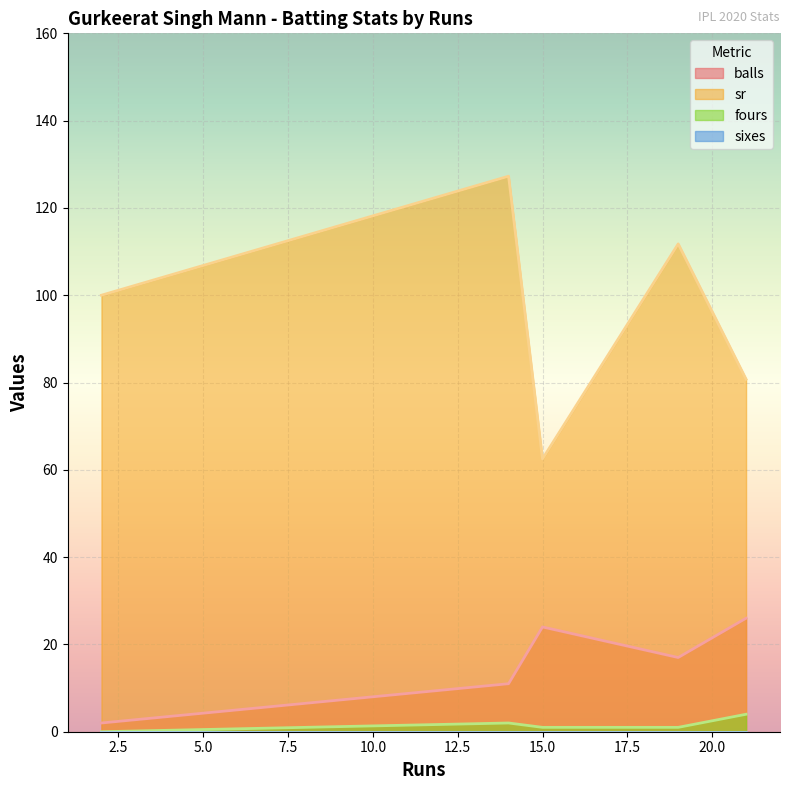

Reading right to left, what are all the values shown in this chart?

balls: 19=17.0	21=26.0	14=11.0	2=2.0	15=24.0
sr: 19=111.8	21=80.8	14=127.3	2=100.0	15=62.5
fours: 19=1.0	21=4.0	14=2.0	2=0.0	15=1.0
sixes: 19=0.0	21=0.0	14=0.0	2=0.0	15=0.0